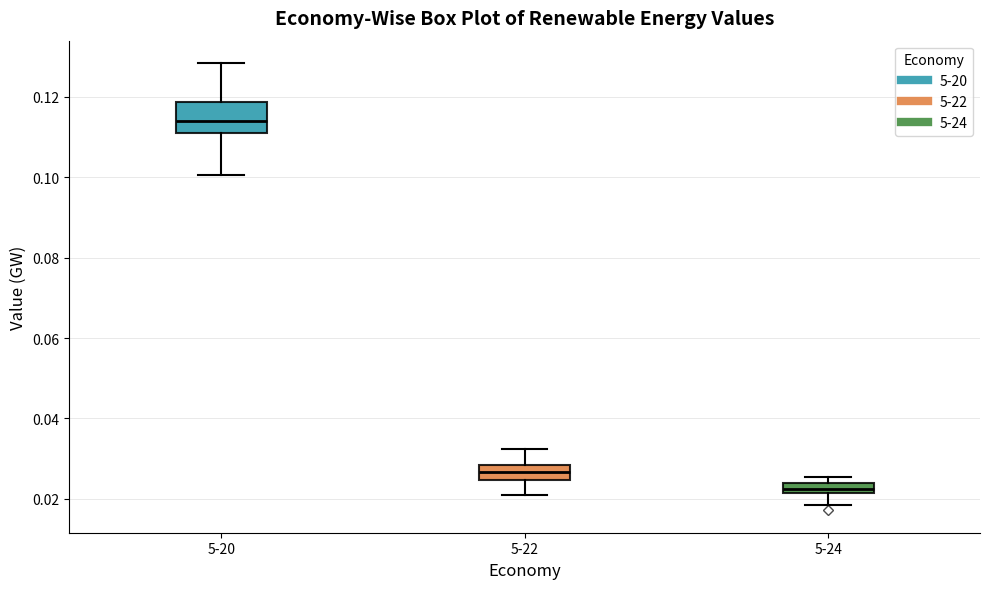

Where does the median line of the box for 5-22 sit on the y-axis? The values are not printed on the chart, so give them approximately, as read against the axis.

0.026